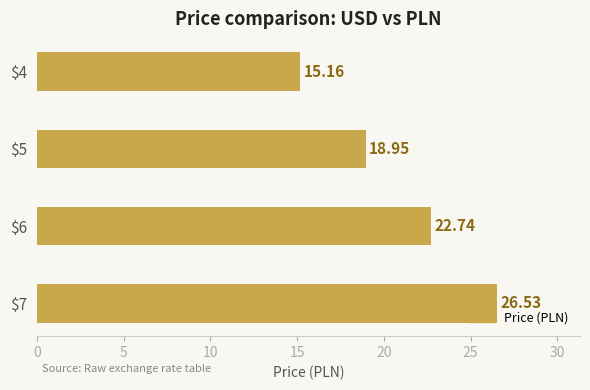

What is the sum of all values?

83.4